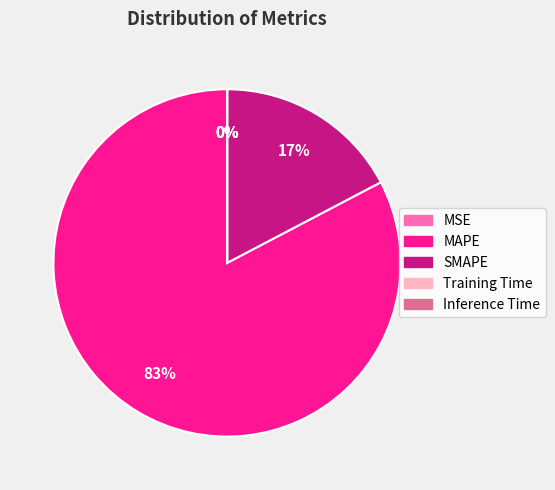

Is there a majority slice in this chart?

Yes